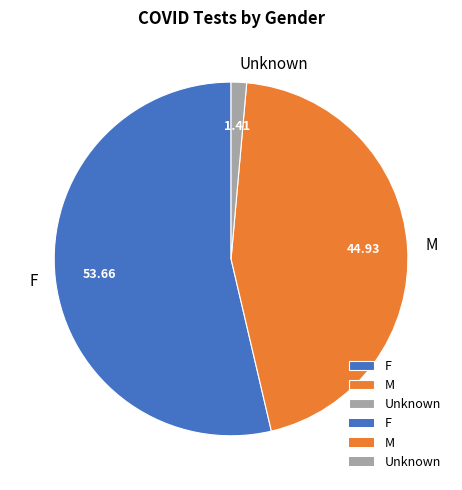

Does Unknown account for over 50% of the chart?

No